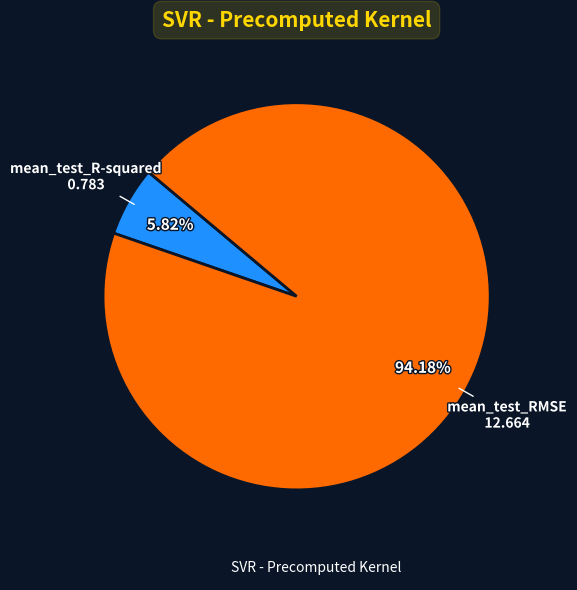

Does any single category account for the majority?

Yes